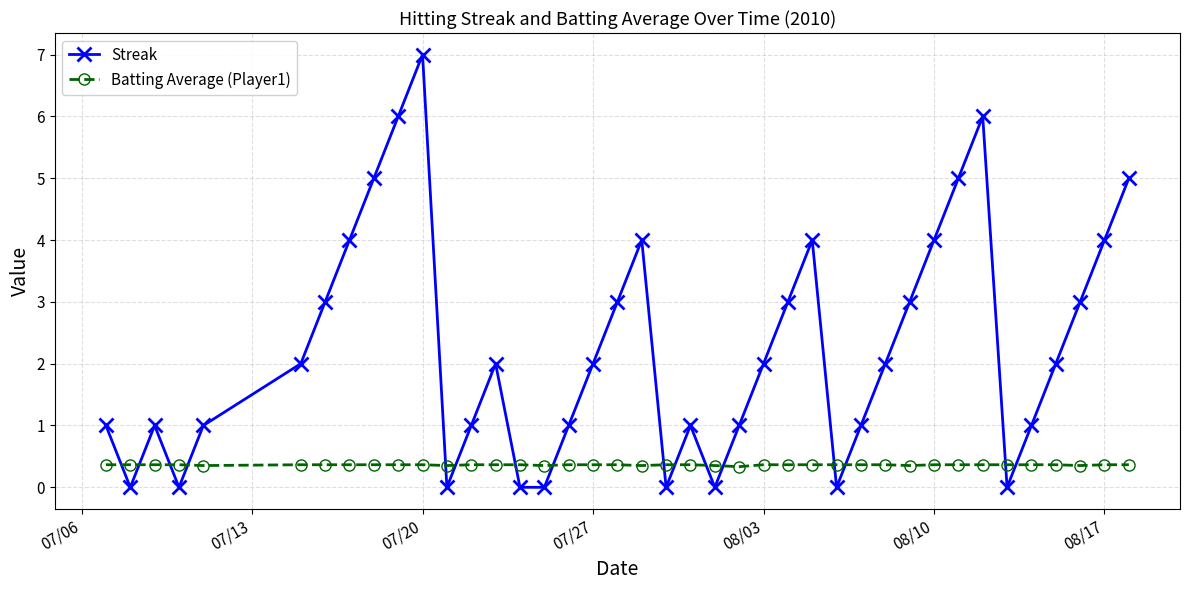

Which series has the largest total across all categories?

Streak